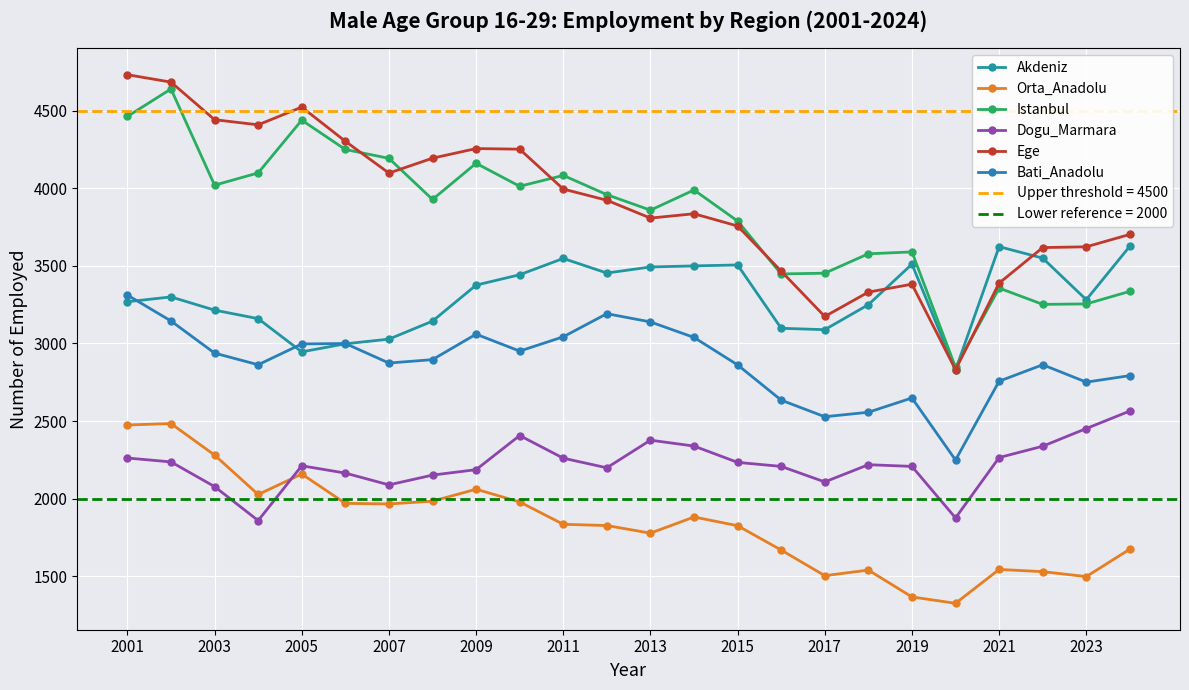

What position from the left is 2007?

7